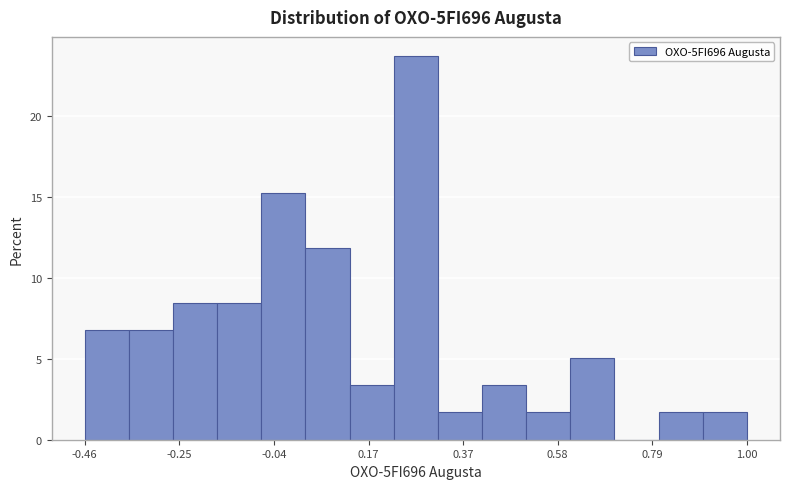

Around what value on the x-axis is the tallest bar? Give the approximate position of its centre, as read against the axis.

0.25